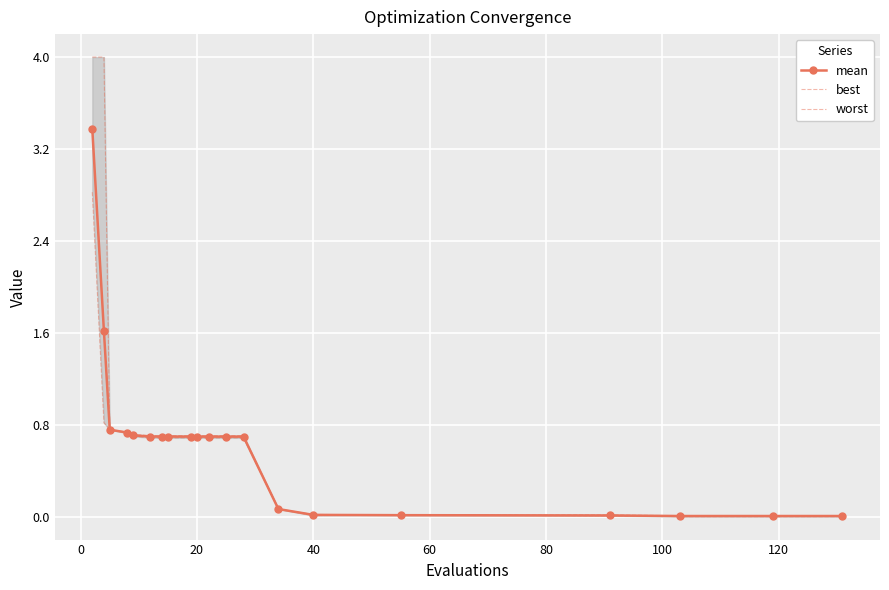

What is the value of the best point at the 9th from the left?

0.7